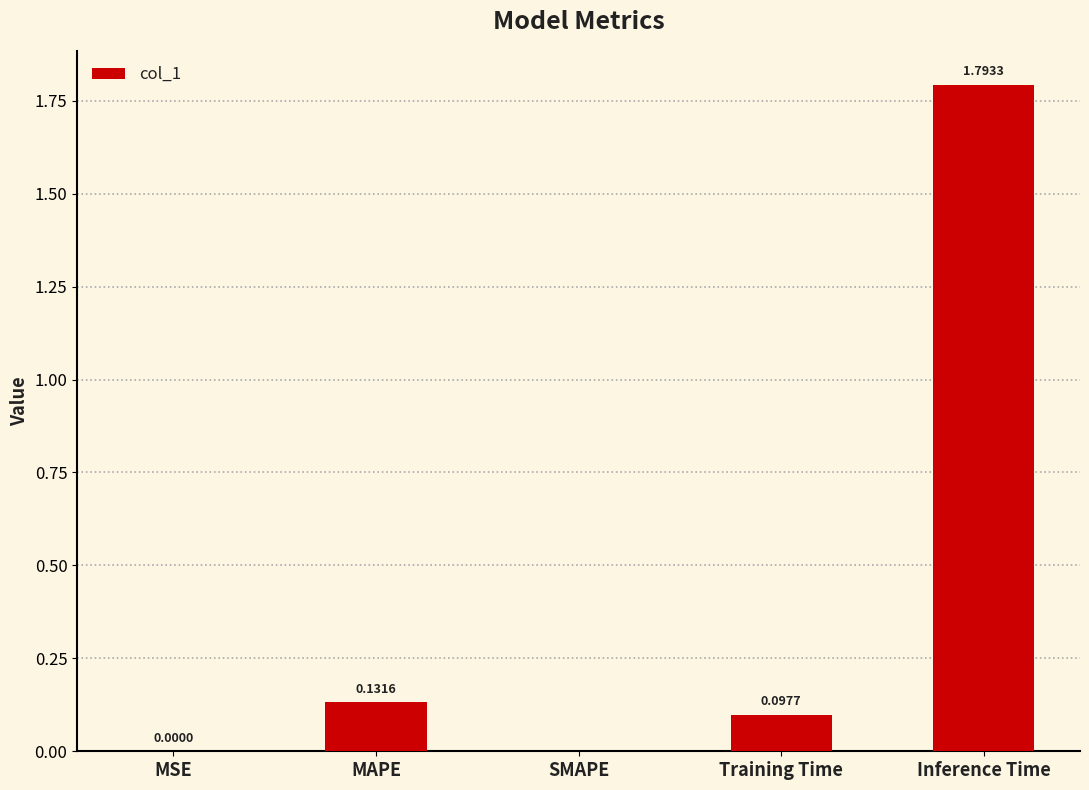

Are the bars horizontal?

No